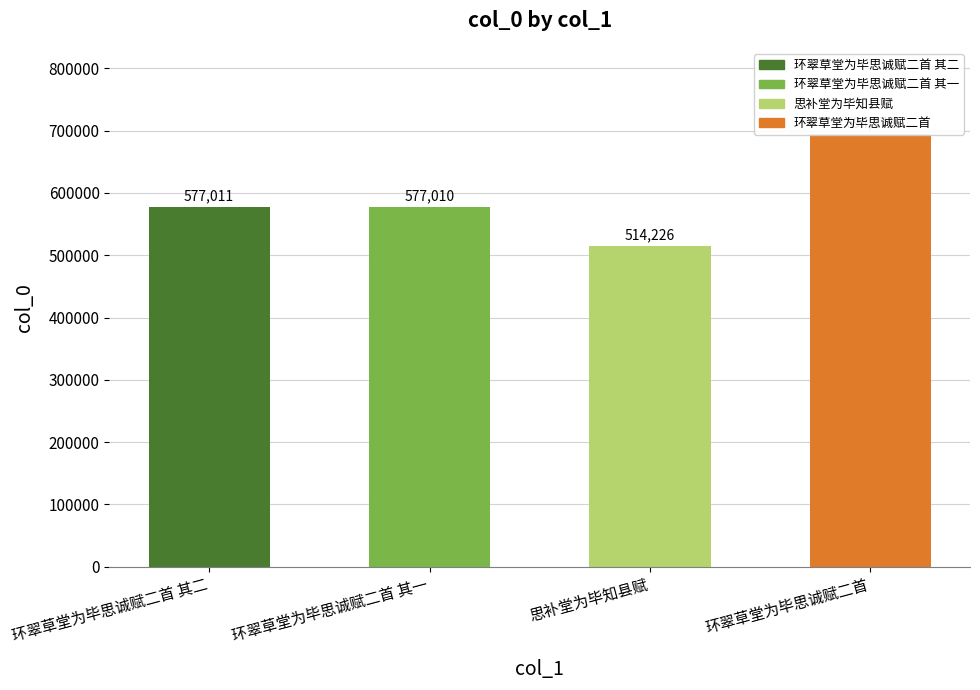

What is the value of the 4th bar from the left?

694179